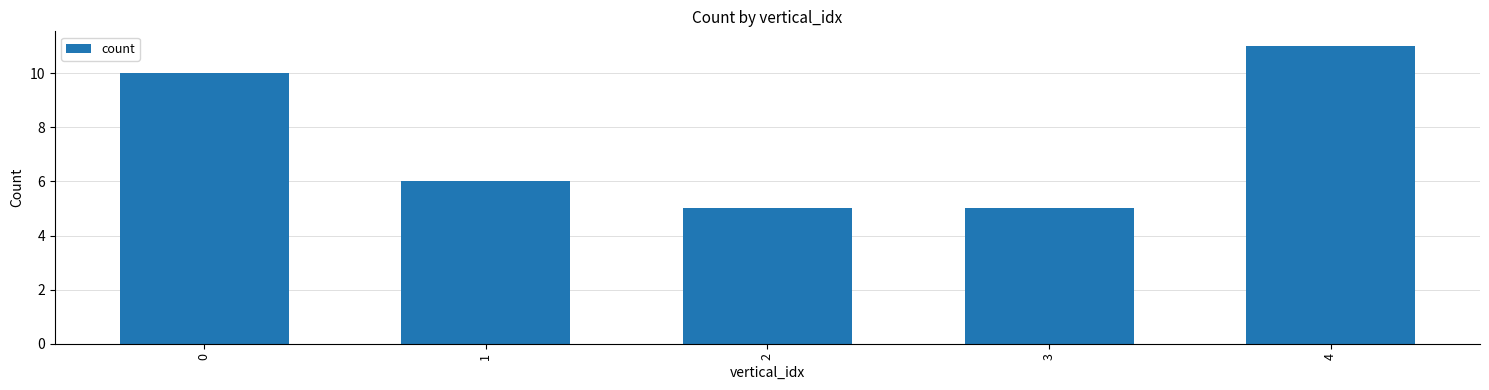

What is the average value?

7